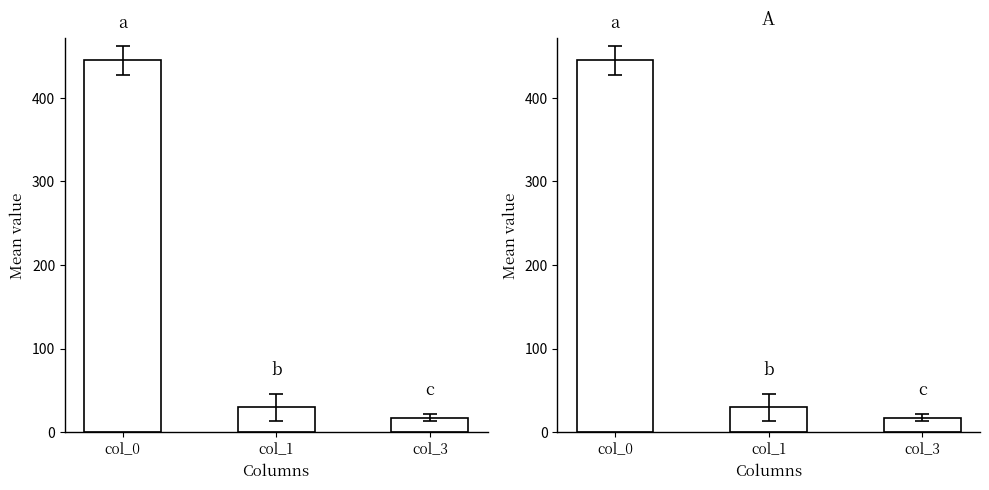

Are the bars grouped side by side (vs. stacked)?

No